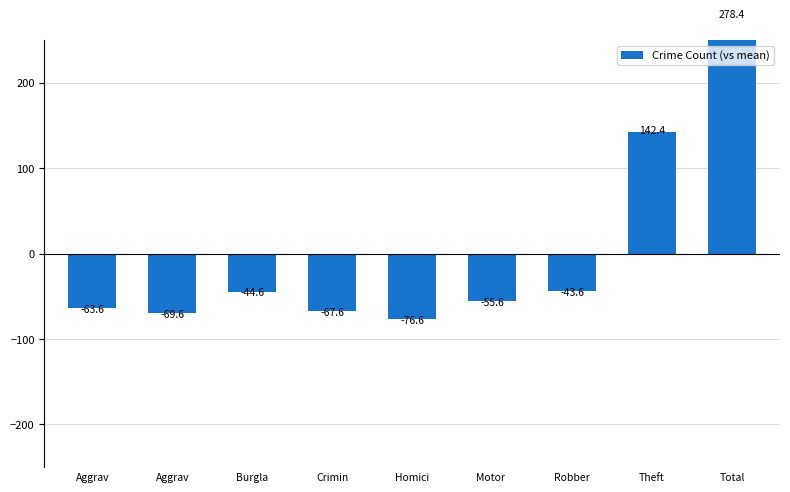

List the labels in order of value, smallest first.

Homici, Aggrav, Crimin, Aggrav, Motor , Burgla, Robber, Theft, Total